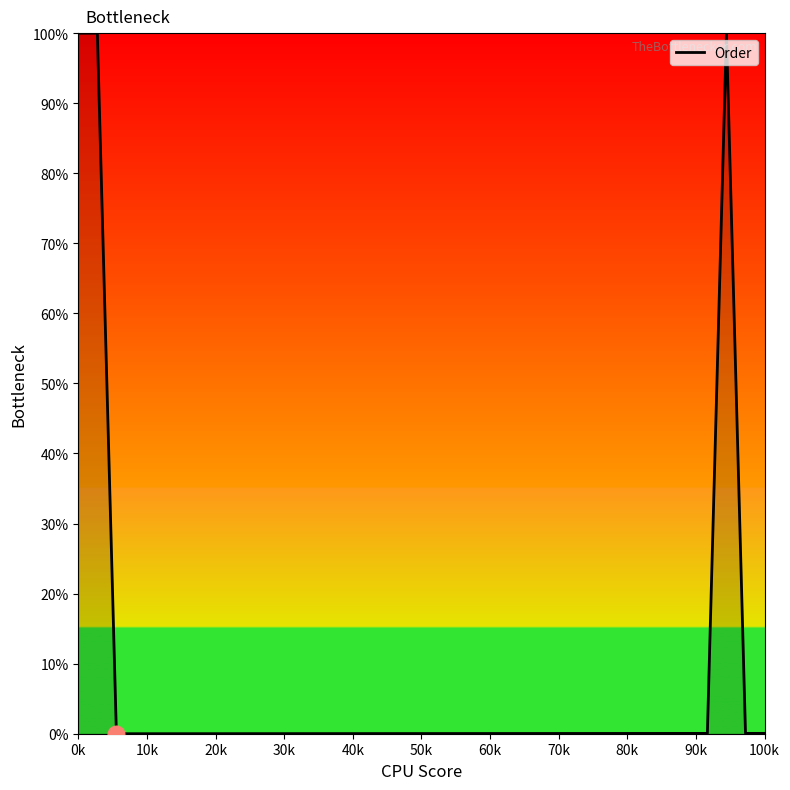

How many categories are shown in the chart?

37